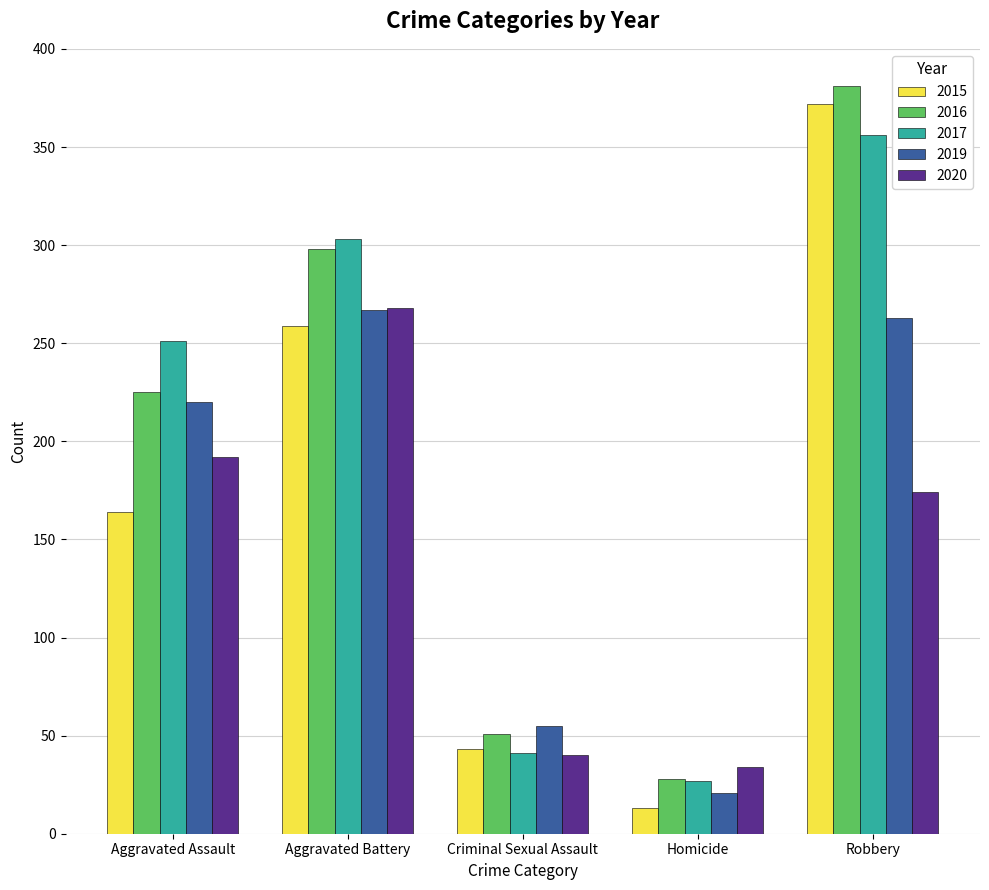

Rank the categories by 2015 value from lowest to highest.

Homicide, Criminal Sexual Assault, Aggravated Assault, Aggravated Battery, Robbery